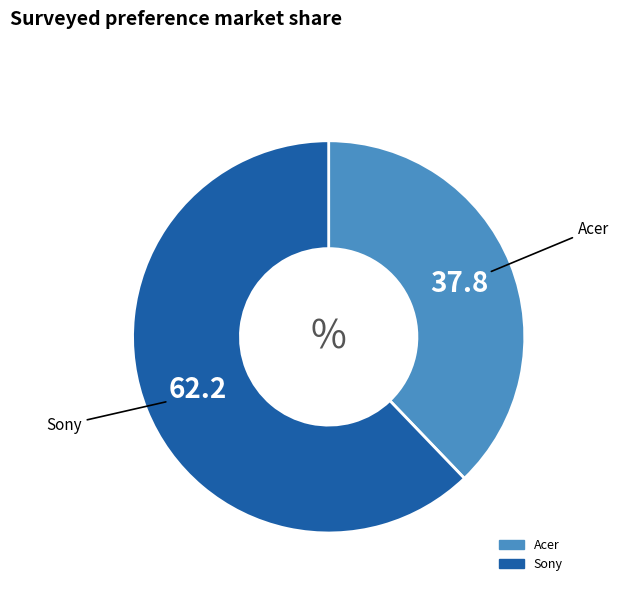

True or false: Acer accounts for 28% of the total.

False